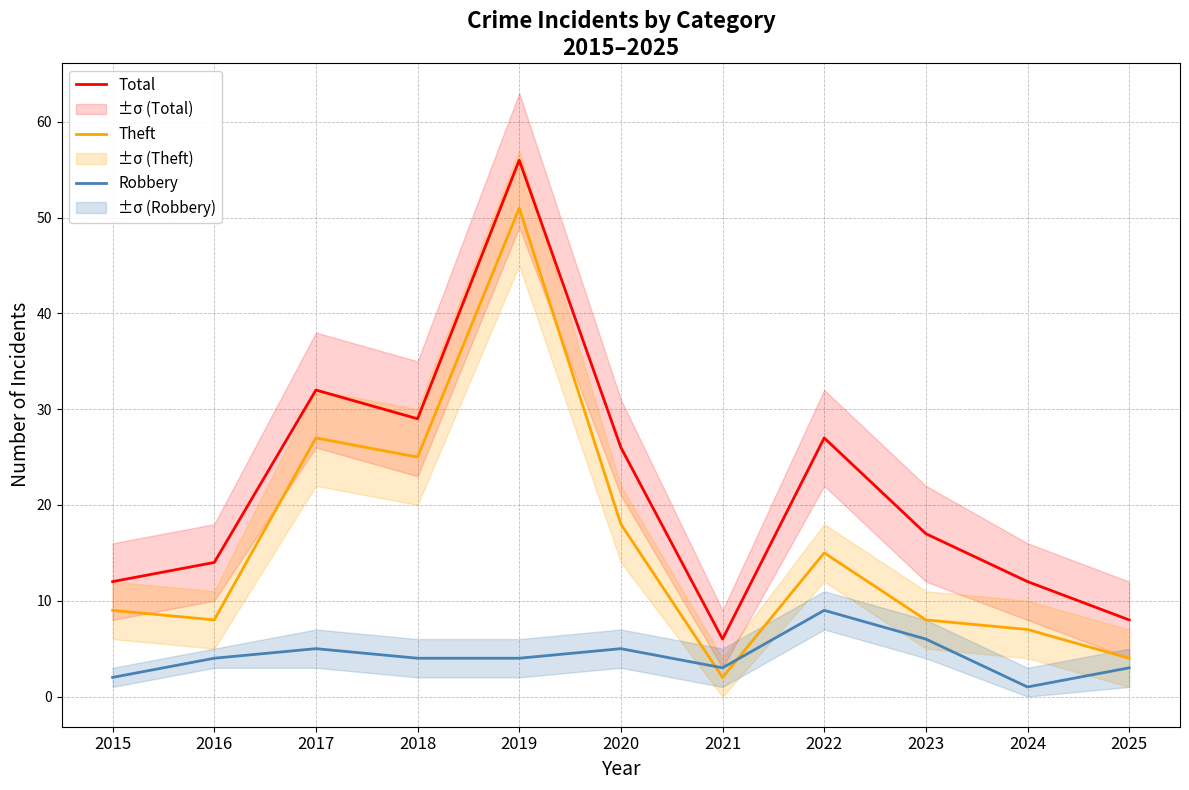

Read the Total value at 2017, to the nearest 5.

30